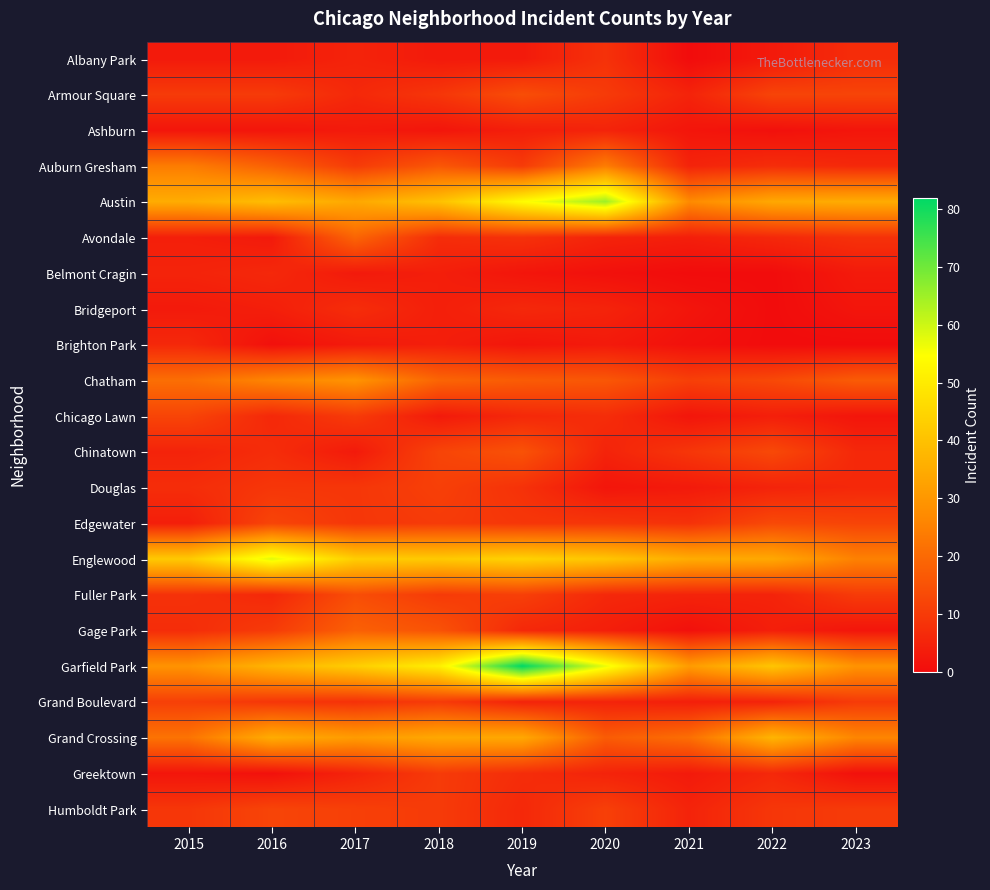

What is the difference between the highest and lowest values at 2018?

49